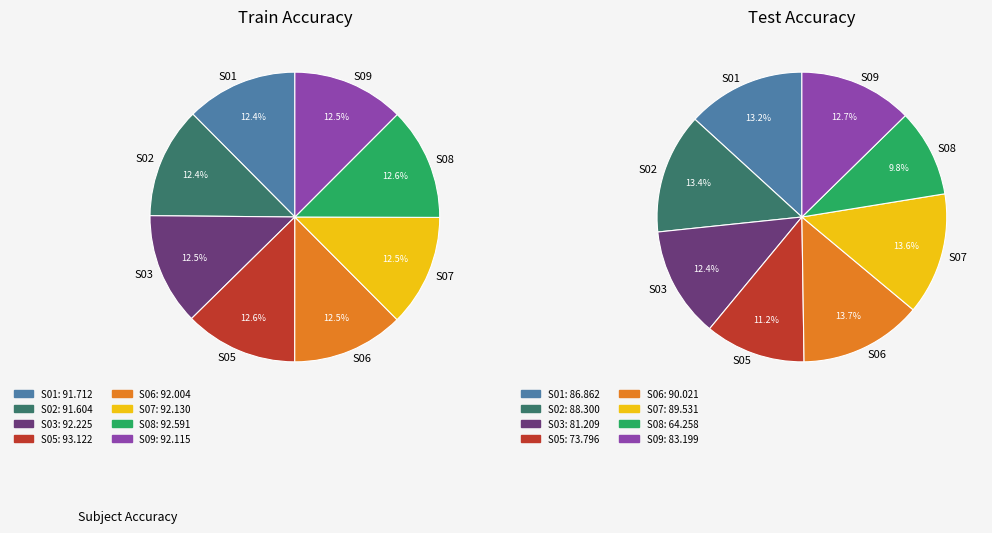

Rank the categories by value from highest to lowest.

S06, S07, S02, S01, S09, S03, S05, S08